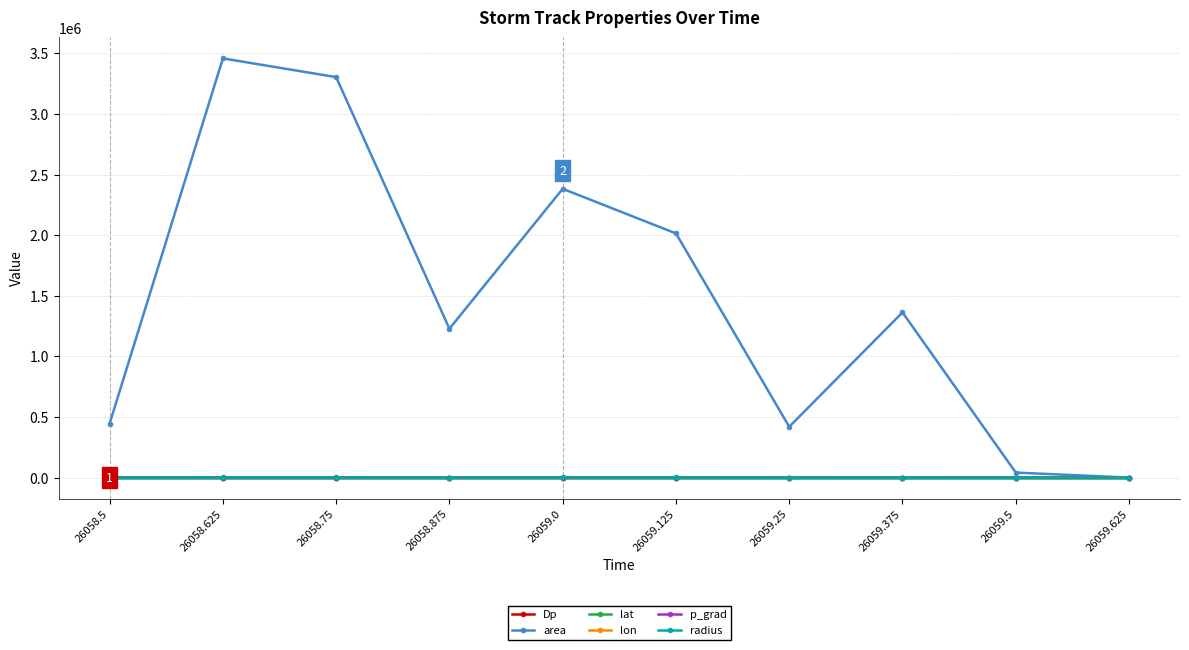

At how many categories does at least one series exceed 636837?

6